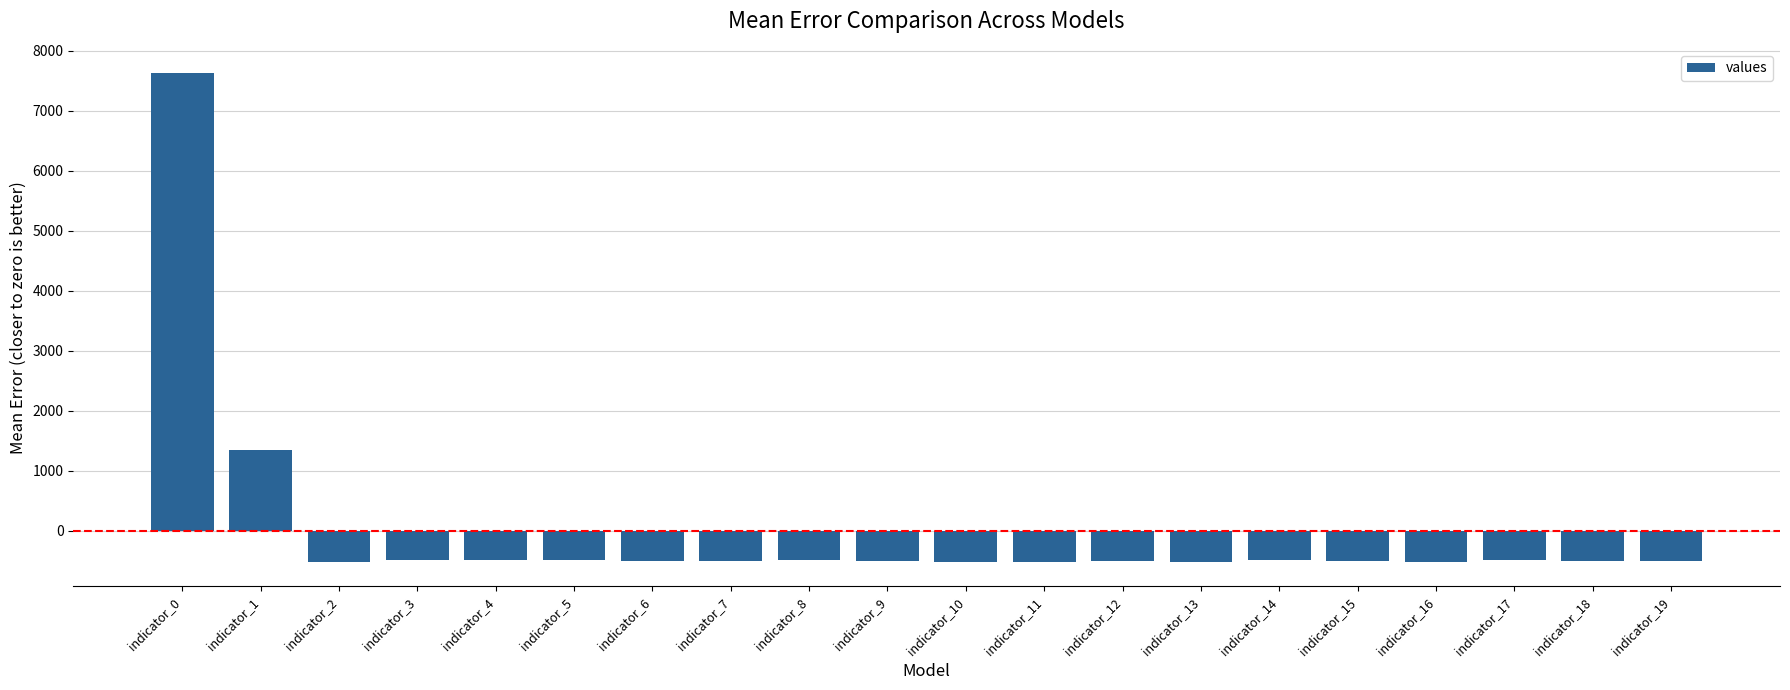

At which label is the value closest to 3553?

indicator_1